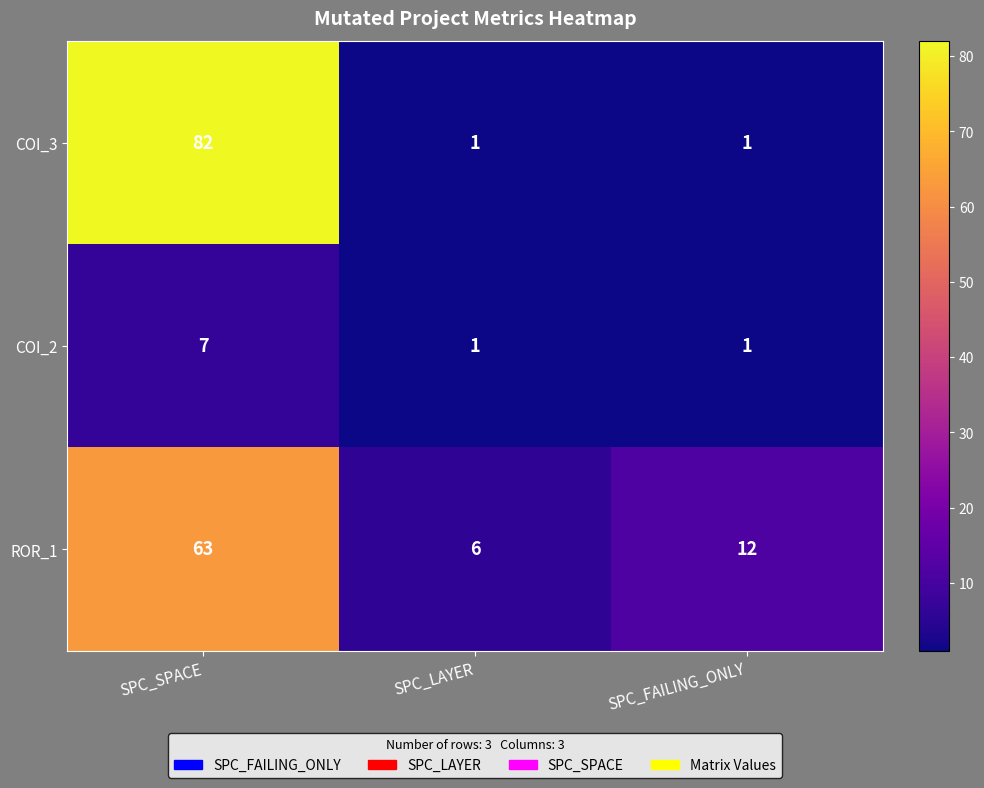

How many COI_3 values are between 1 and 82?

3